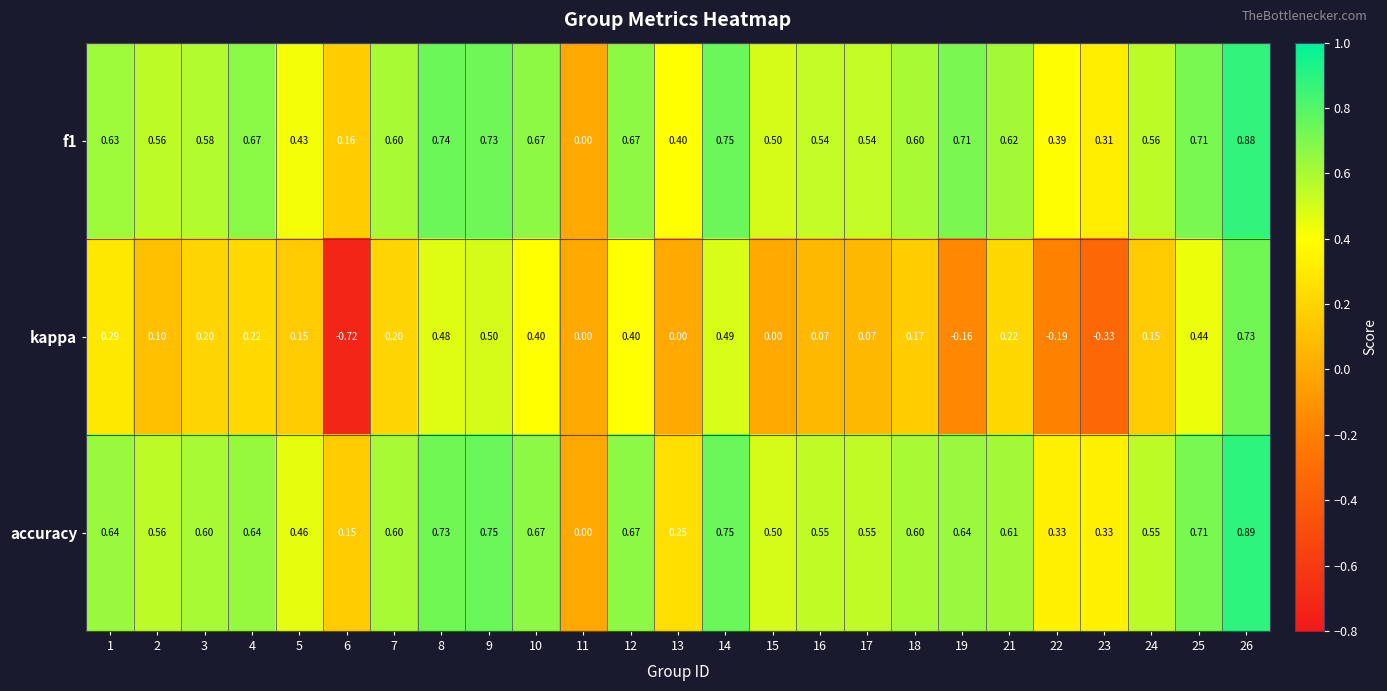

Between 9 and 10, which series saw the biggest shift?

kappa